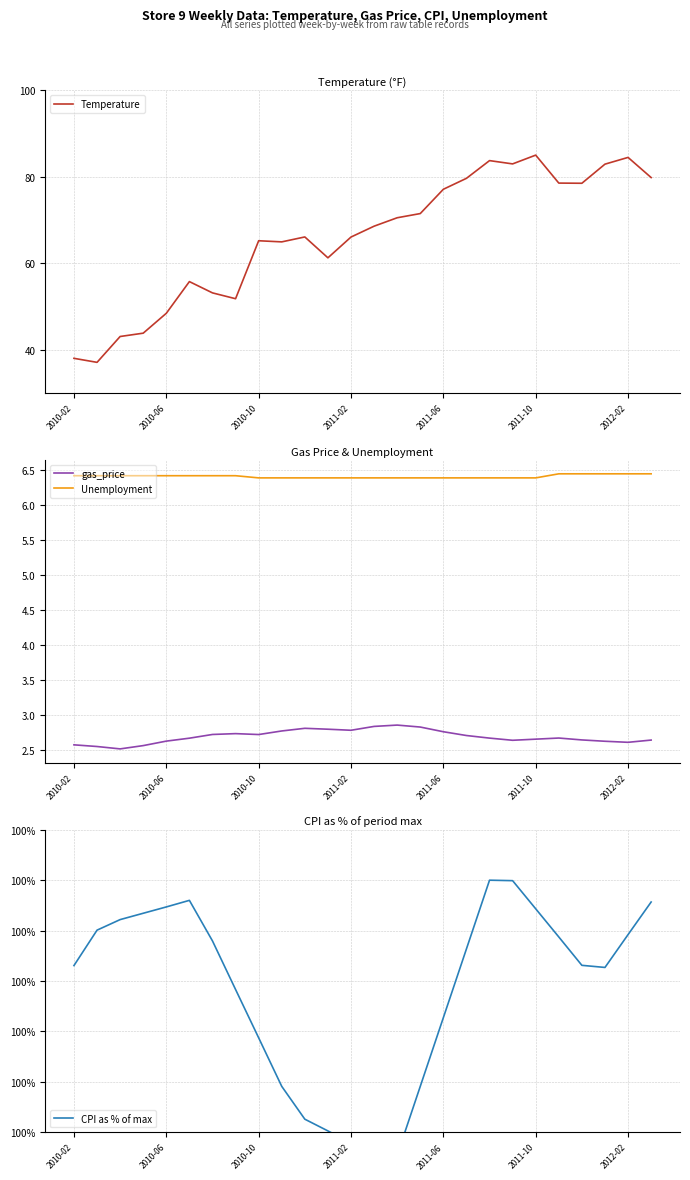

True or false: Temperature and gas_price cross at least once.

False